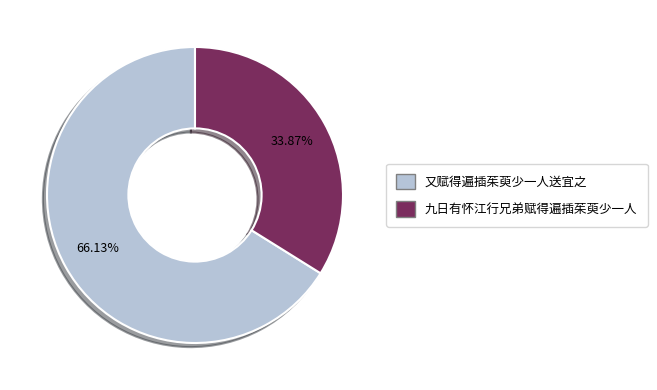

Count the number of slices in the pie.

2